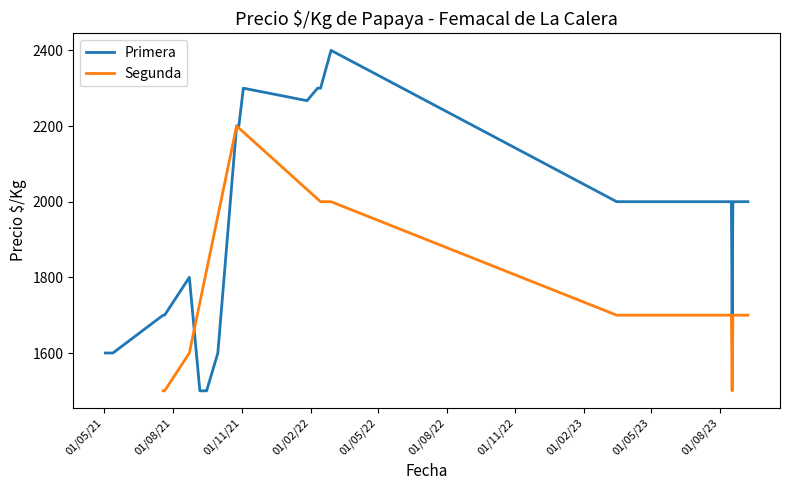

What is the highest value of the Primera series?

2400